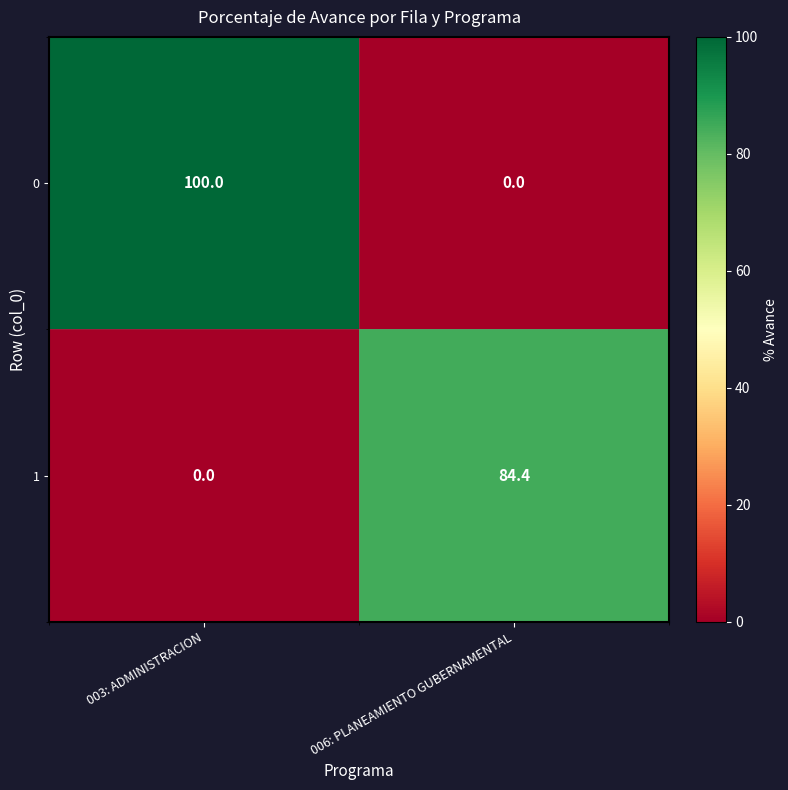

What is the sum of the 1 values at 003: ADMINISTRACION and 006: PLANEAMIENTO GUBERNAMENTAL?

84.4